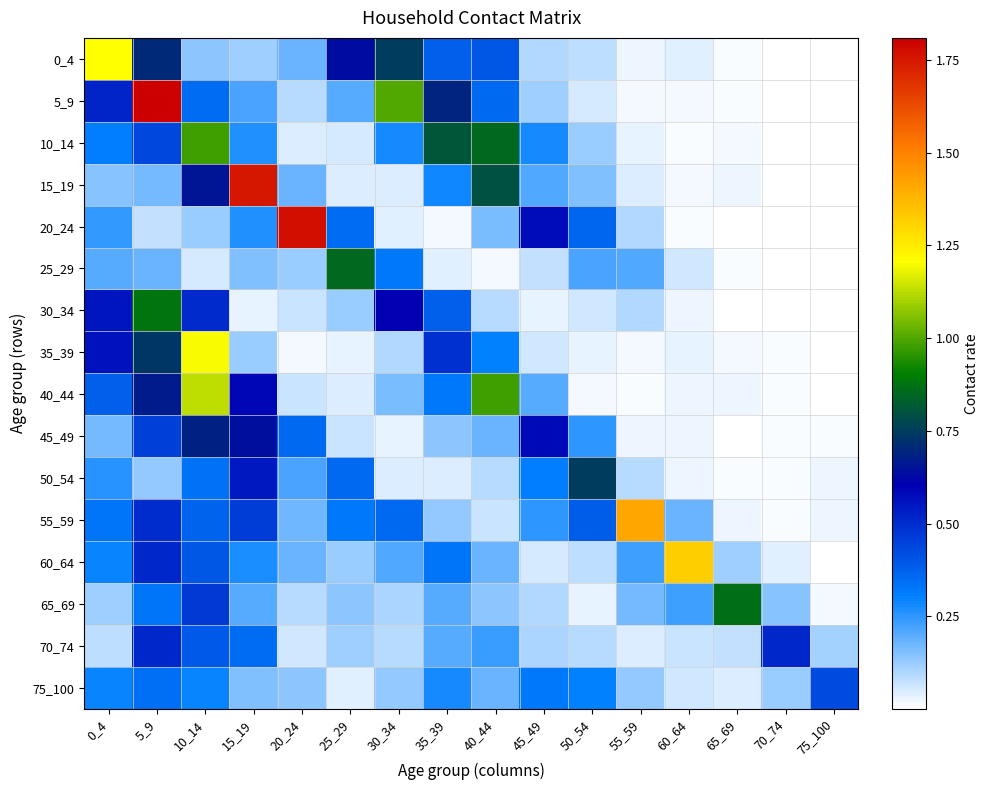

Reading left to right, extract all data points from this chart.

75_100: 0_4=0.3	5_9=0.3	10_14=0.3	15_19=0.2	20_24=0.1	25_29=0.0	30_34=0.1	35_39=0.3	40_44=0.2	45_49=0.3	50_54=0.3	55_59=0.1	60_64=0.1	65_69=0.0	70_74=0.1	75_100=0.4
5_9: 0_4=0.5	5_9=1.8	10_14=0.4	15_19=0.2	20_24=0.1	25_29=0.2	30_34=1.0	35_39=0.7	40_44=0.4	45_49=0.1	50_54=0.1	55_59=0.0	60_64=0.0	65_69=0.0	70_74=0.0	75_100=0.0
10_14: 0_4=0.3	5_9=0.4	10_14=1.0	15_19=0.3	20_24=0.0	25_29=0.1	30_34=0.3	35_39=0.8	40_44=0.8	45_49=0.3	50_54=0.1	55_59=0.0	60_64=0.0	65_69=0.0	70_74=0.0	75_100=0.0
15_19: 0_4=0.1	5_9=0.2	10_14=0.7	15_19=1.7	20_24=0.2	25_29=0.0	30_34=0.0	35_39=0.3	40_44=0.8	45_49=0.2	50_54=0.2	55_59=0.0	60_64=0.0	65_69=0.0	70_74=0.0	75_100=0.0
20_24: 0_4=0.2	5_9=0.1	10_14=0.1	15_19=0.3	20_24=1.8	25_29=0.4	30_34=0.0	35_39=0.0	40_44=0.2	45_49=0.6	50_54=0.4	55_59=0.1	60_64=0.0	65_69=0.0	70_74=0.0	75_100=0.0
25_29: 0_4=0.2	5_9=0.2	10_14=0.1	15_19=0.2	20_24=0.1	25_29=0.9	30_34=0.3	35_39=0.0	40_44=0.0	45_49=0.1	50_54=0.2	55_59=0.2	60_64=0.1	65_69=0.0	70_74=0.0	75_100=0.0
30_34: 0_4=0.6	5_9=0.9	10_14=0.5	15_19=0.0	20_24=0.1	25_29=0.1	30_34=0.6	35_39=0.4	40_44=0.1	45_49=0.0	50_54=0.1	55_59=0.1	60_64=0.0	65_69=0.0	70_74=0.0	75_100=0.0
35_39: 0_4=0.6	5_9=0.7	10_14=1.2	15_19=0.1	20_24=0.0	25_29=0.0	30_34=0.1	35_39=0.5	40_44=0.3	45_49=0.1	50_54=0.0	55_59=0.0	60_64=0.0	65_69=0.0	70_74=0.0	75_100=0.0
40_44: 0_4=0.4	5_9=0.7	10_14=1.1	15_19=0.6	20_24=0.1	25_29=0.0	30_34=0.2	35_39=0.3	40_44=1.0	45_49=0.2	50_54=0.0	55_59=0.0	60_64=0.0	65_69=0.0	70_74=0.0	75_100=0.0
45_49: 0_4=0.2	5_9=0.5	10_14=0.7	15_19=0.6	20_24=0.4	25_29=0.1	30_34=0.0	35_39=0.1	40_44=0.2	45_49=0.6	50_54=0.3	55_59=0.0	60_64=0.0	65_69=0.0	70_74=0.0	75_100=0.0
50_54: 0_4=0.3	5_9=0.1	10_14=0.3	15_19=0.5	20_24=0.2	25_29=0.4	30_34=0.0	35_39=0.0	40_44=0.1	45_49=0.3	50_54=0.7	55_59=0.1	60_64=0.0	65_69=0.0	70_74=0.0	75_100=0.0
55_59: 0_4=0.3	5_9=0.5	10_14=0.4	15_19=0.5	20_24=0.2	25_29=0.3	30_34=0.4	35_39=0.1	40_44=0.1	45_49=0.2	50_54=0.4	55_59=1.4	60_64=0.2	65_69=0.0	70_74=0.0	75_100=0.0
60_64: 0_4=0.3	5_9=0.5	10_14=0.4	15_19=0.3	20_24=0.2	25_29=0.1	30_34=0.2	35_39=0.3	40_44=0.2	45_49=0.1	50_54=0.1	55_59=0.2	60_64=1.3	65_69=0.1	70_74=0.0	75_100=0.0
65_69: 0_4=0.1	5_9=0.3	10_14=0.5	15_19=0.2	20_24=0.1	25_29=0.1	30_34=0.1	35_39=0.2	40_44=0.1	45_49=0.1	50_54=0.0	55_59=0.2	60_64=0.2	65_69=0.9	70_74=0.1	75_100=0.0
70_74: 0_4=0.1	5_9=0.5	10_14=0.4	15_19=0.3	20_24=0.1	25_29=0.1	30_34=0.1	35_39=0.2	40_44=0.2	45_49=0.1	50_54=0.1	55_59=0.0	60_64=0.1	65_69=0.1	70_74=0.5	75_100=0.1
75_100: 0_4=0.3	5_9=0.3	10_14=0.3	15_19=0.2	20_24=0.1	25_29=0.0	30_34=0.1	35_39=0.3	40_44=0.2	45_49=0.3	50_54=0.3	55_59=0.1	60_64=0.1	65_69=0.0	70_74=0.1	75_100=0.4